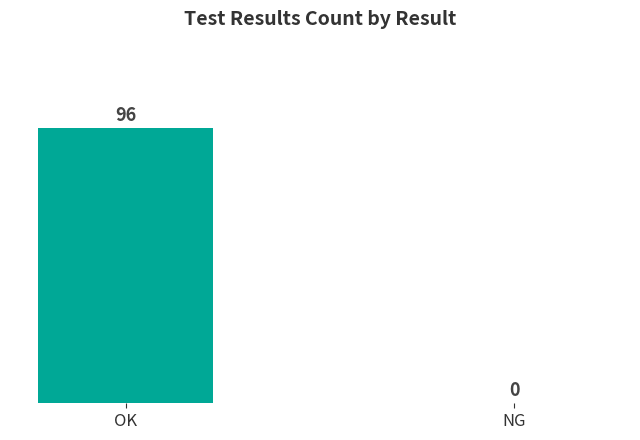

What is the change in value from OK to NG?

-96